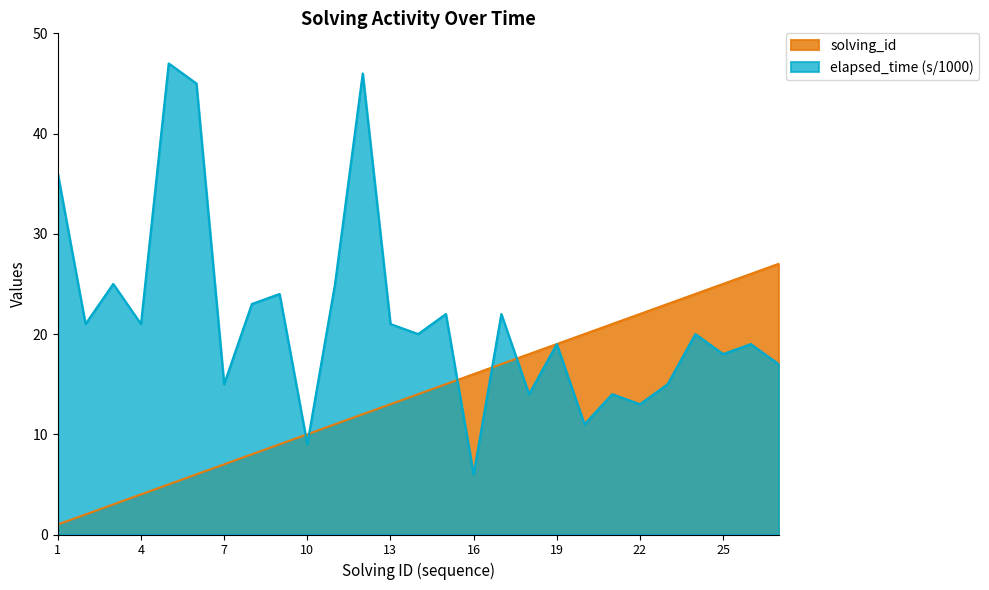

Does the chart display data point markers on the line(s)?

No